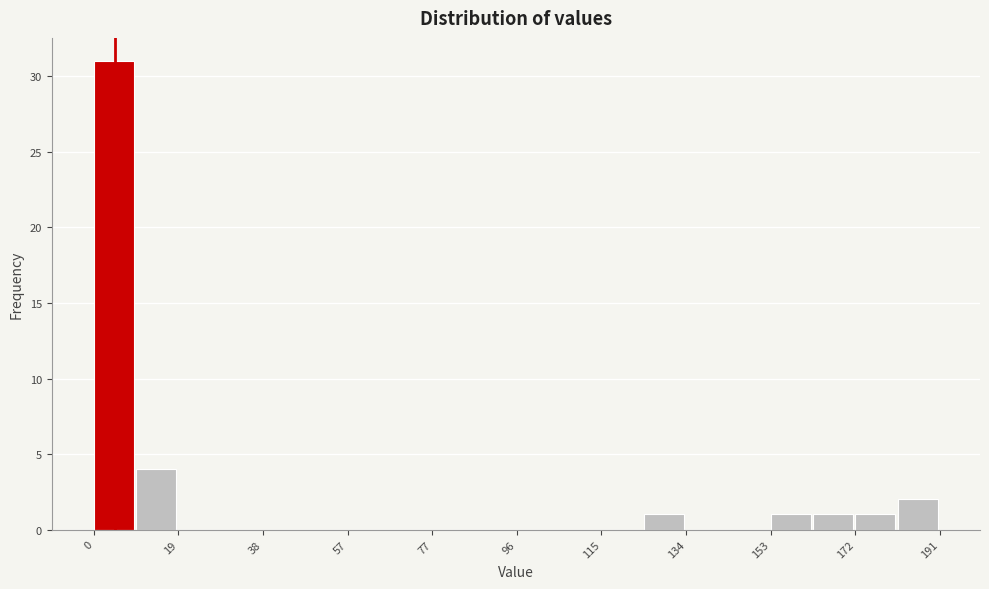

Reading left to right, list every bar in this chart as the range it spans on the x-axis followed by its height. Neither the bar edges nor the heights are printed on the chart, so give them approximately, as read against the axes.

0 to 10: 31
10 to 20: 4
20 to 28: 0
28 to 38: 0
38 to 48: 0
48 to 58: 0
58 to 68: 0
68 to 76: 0
76 to 86: 0
86 to 96: 0
96 to 106: 0
106 to 114: 0
114 to 124: 0
124 to 134: 1
134 to 144: 0
144 to 152: 0
152 to 162: 1
162 to 172: 1
172 to 182: 1
182 to 192: 2